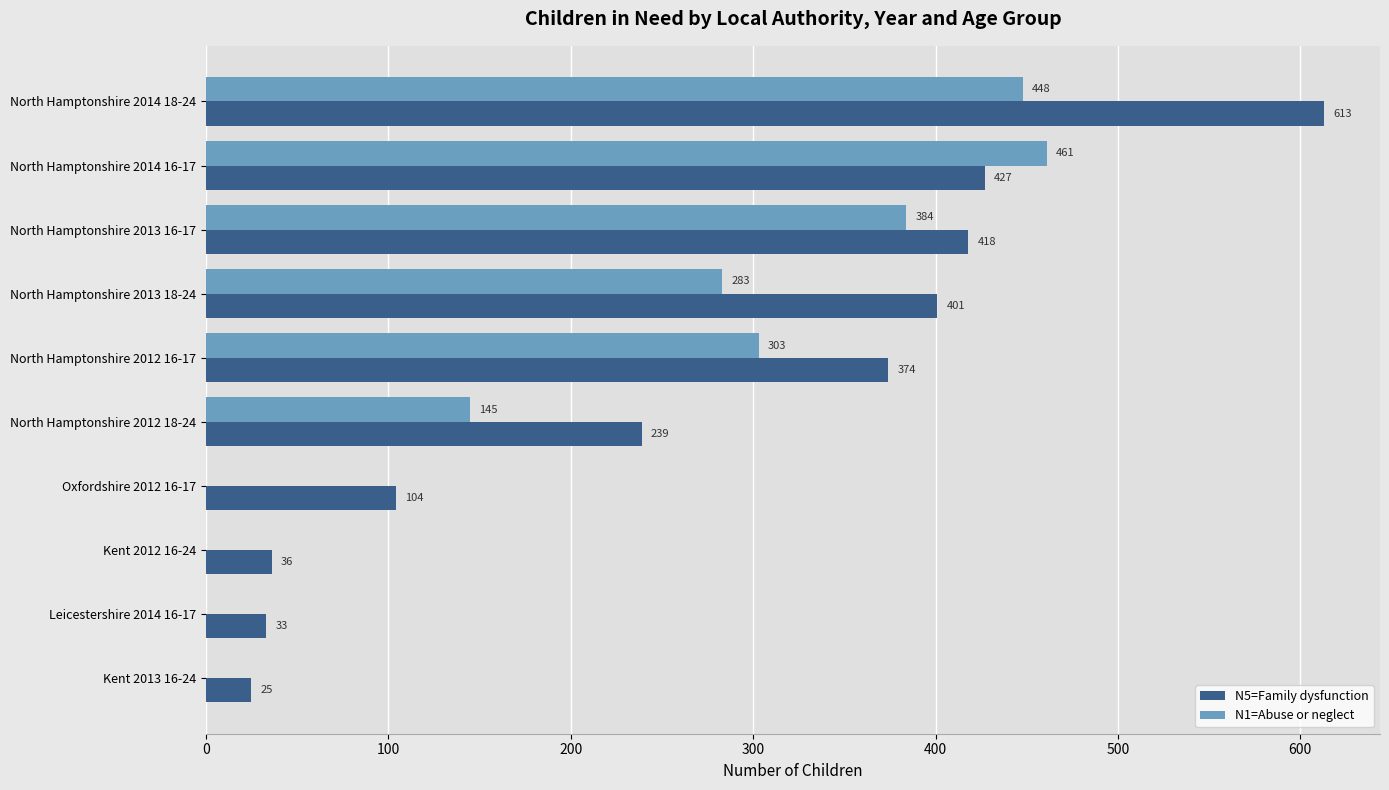

Which series changed the most between North Hamptonshire 2013 16-17 and Oxfordshire 2012 16-17?

N1=Abuse or neglect